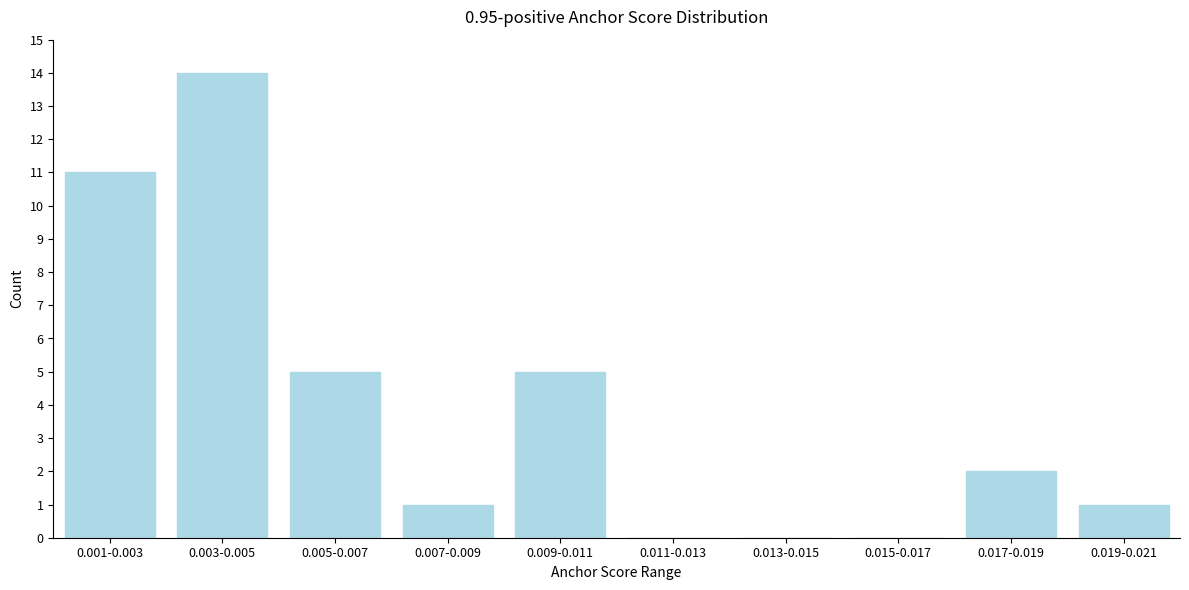

Reading left to right, transcribe all the data shown in this chart.

0.001-0.003=11	0.003-0.005=14	0.005-0.007=5	0.007-0.009=1	0.009-0.011=5	0.011-0.013=0	0.013-0.015=0	0.015-0.017=0	0.017-0.019=2	0.019-0.021=1